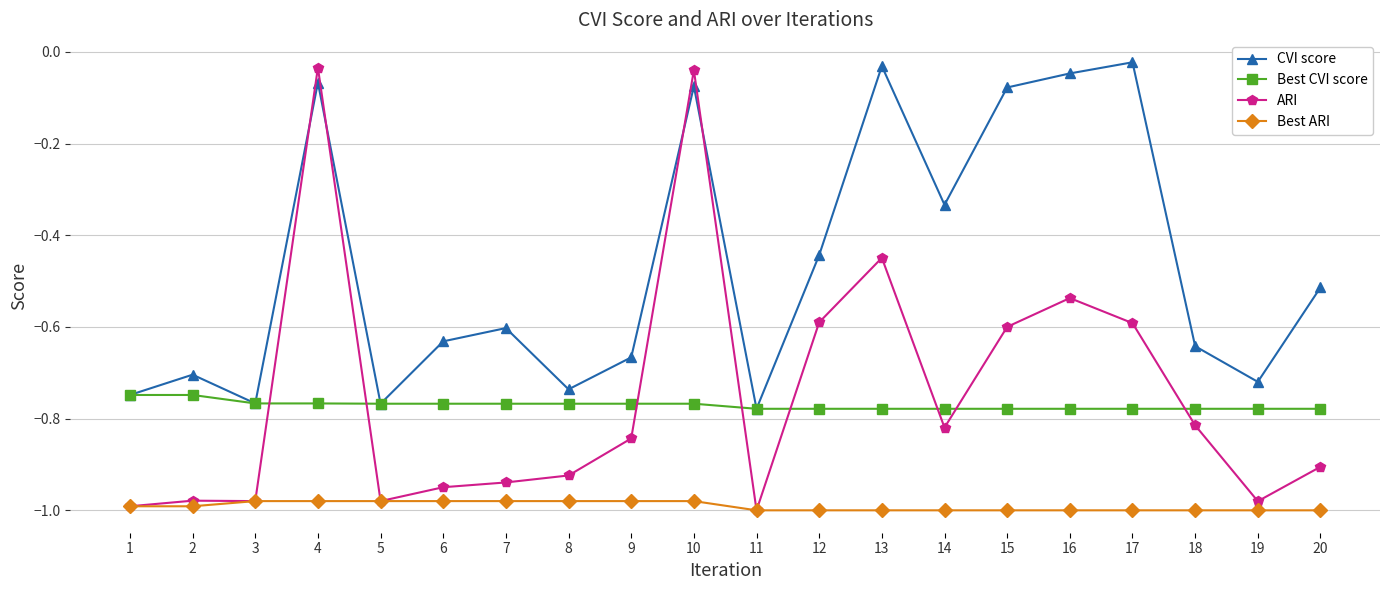

At 13, list the series in order from smallest to largest.

Best ARI, Best CVI score, ARI, CVI score